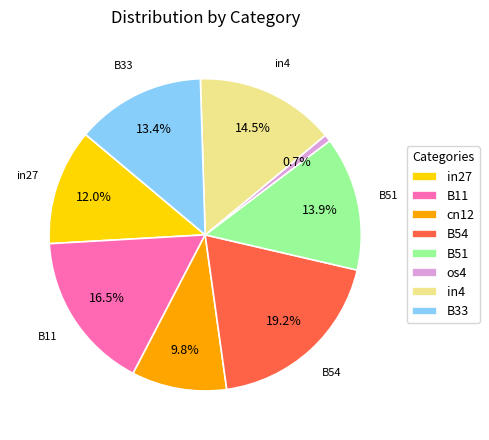

Combined, what portion of the pie is B11 and B51?

30.4%